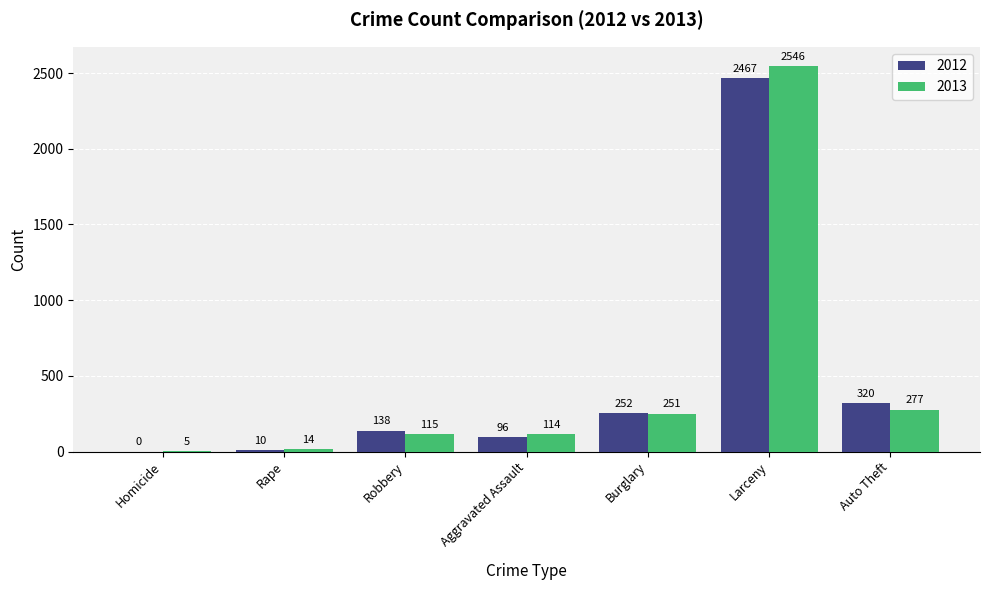

Is the value of 2013 at Burglary greater than the value of 2012 at Rape?

Yes